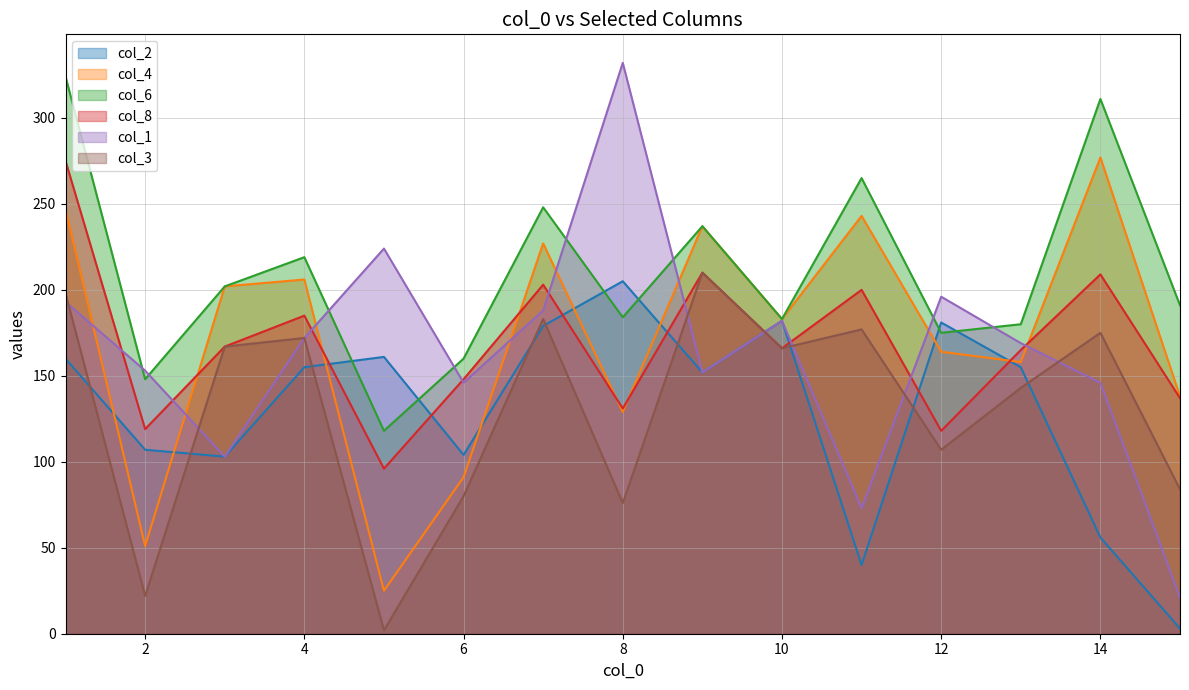

At which label does col_8 first exceed 166?

1